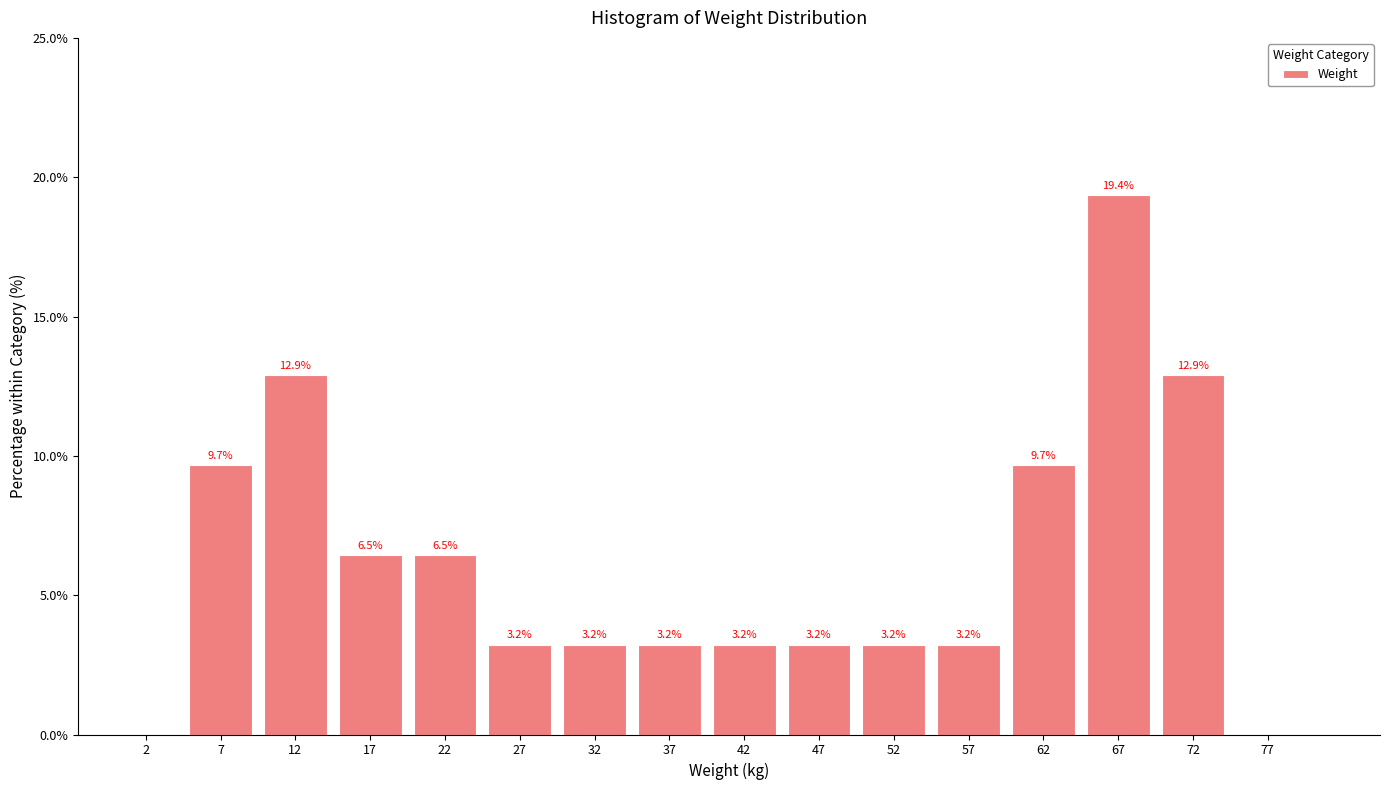

Over which range of the x-axis is the bar tallest?

65 to 70